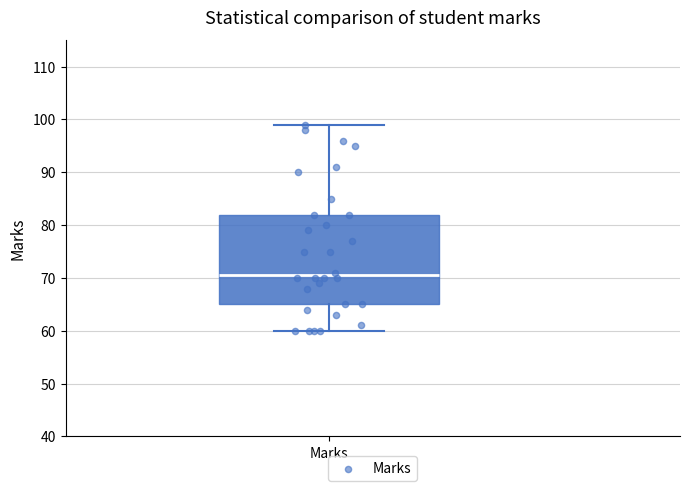

Read this box plot against the y-axis: the position of the median line, the range covered by the box, and the ends of both whiskers. The values are not printed on the chart, so give them approximately, as read against the axis.

median 71, box 65 to 82, whiskers 60 to 99